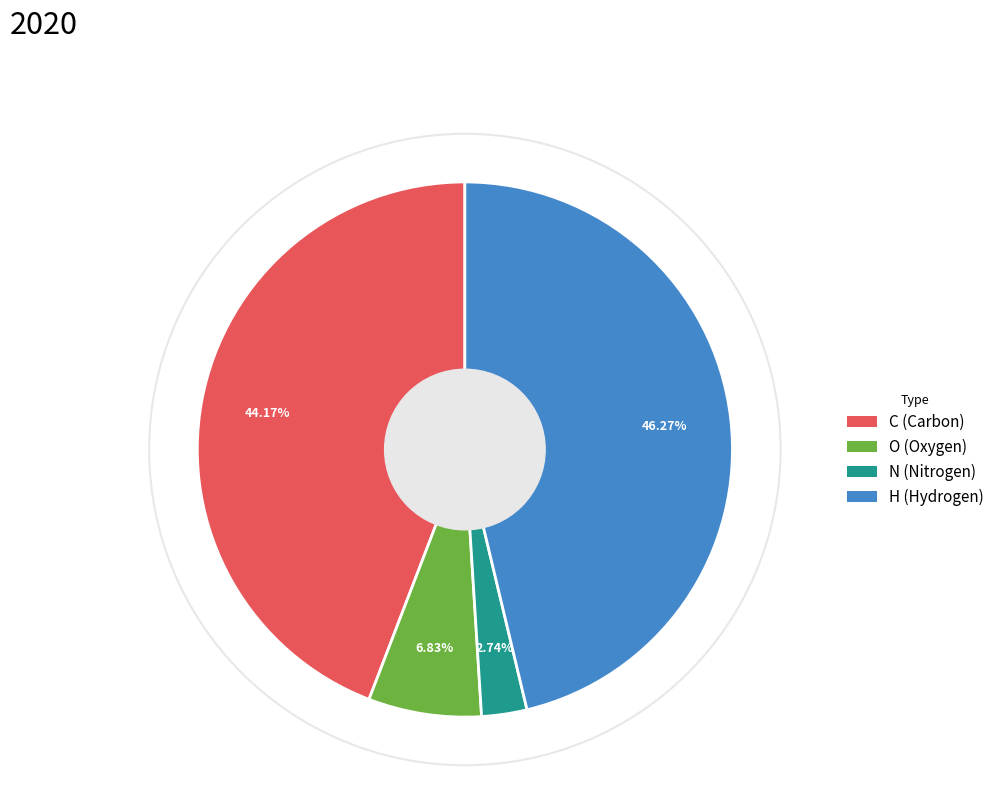

Rank the categories by value from highest to lowest.

H, C, O, N